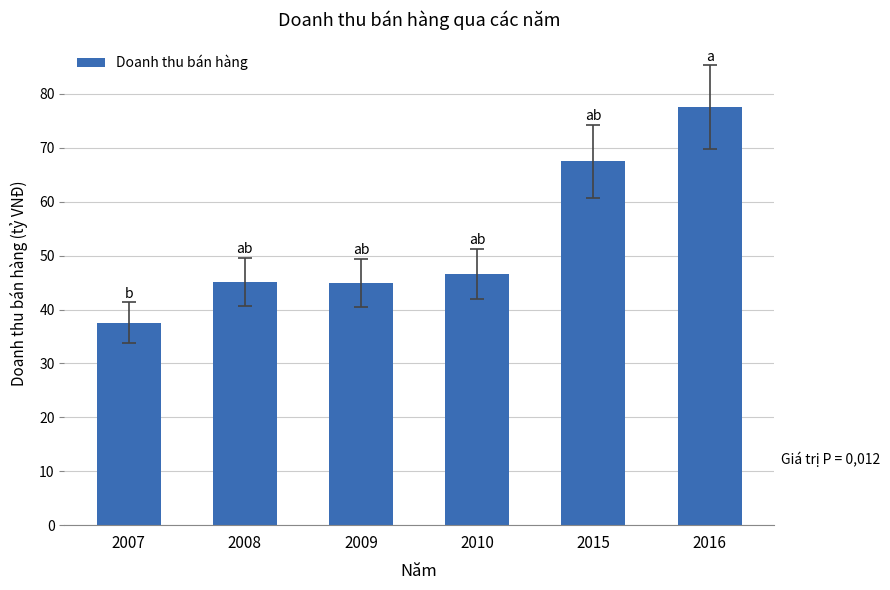

How many values are below 46?

3